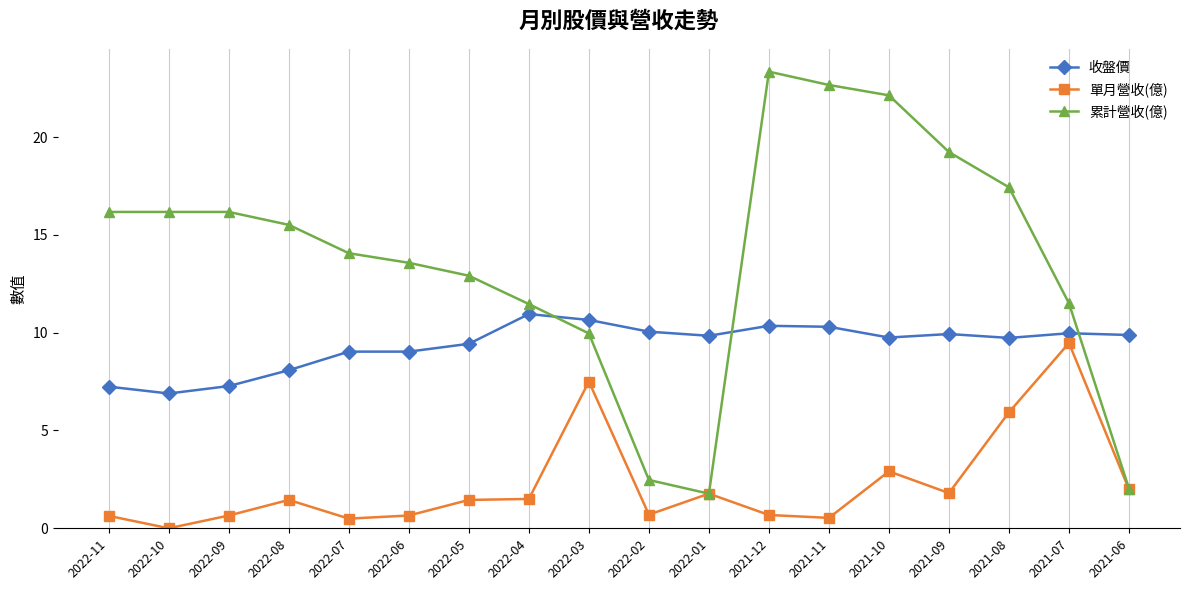

Which series ends up on top after the final intersection of 累計營收(億) and 收盤價?

收盤價